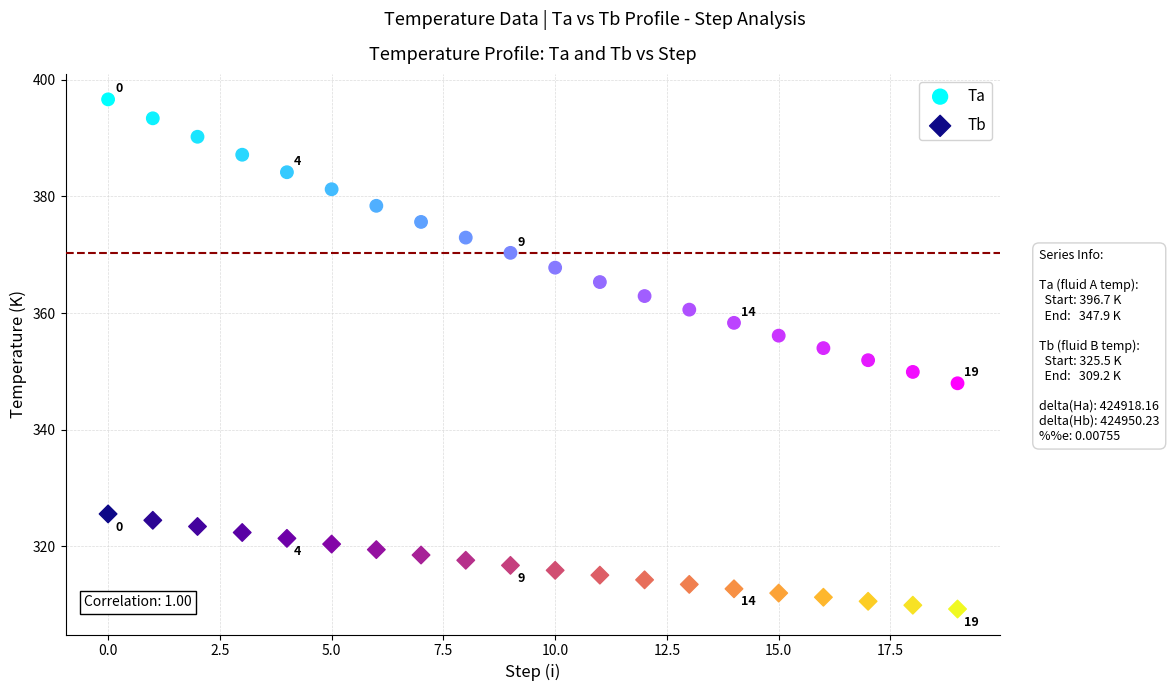

Across all data points, what is the range of Y values (max minus min)?

87.5